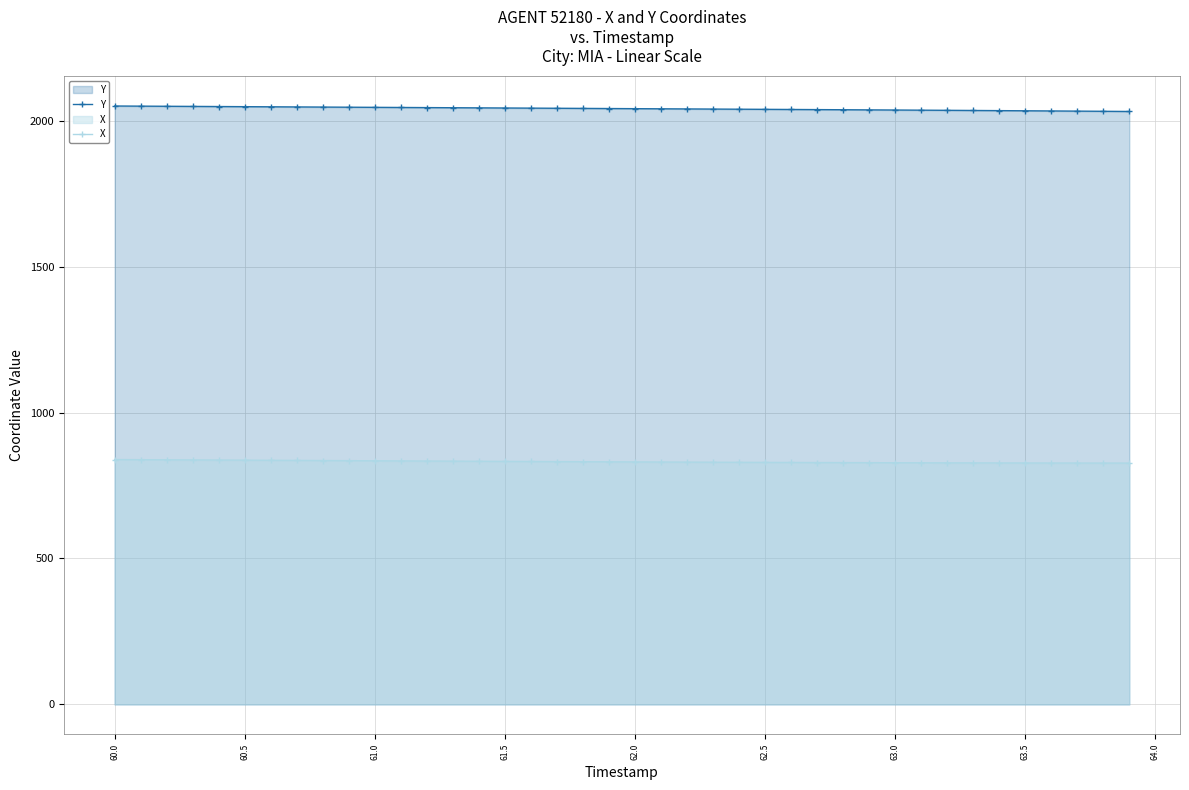

What is the value of the X point at the 39th from the left?

826.9